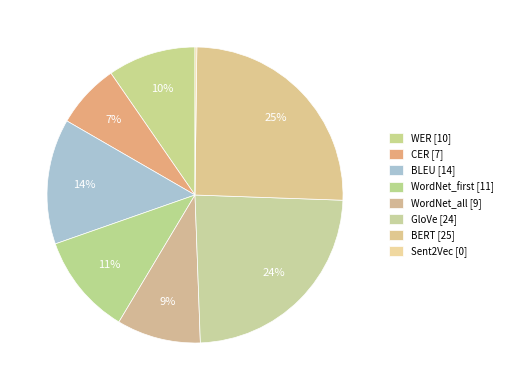

How much of the chart is everything except WordNet_first?

89.0%